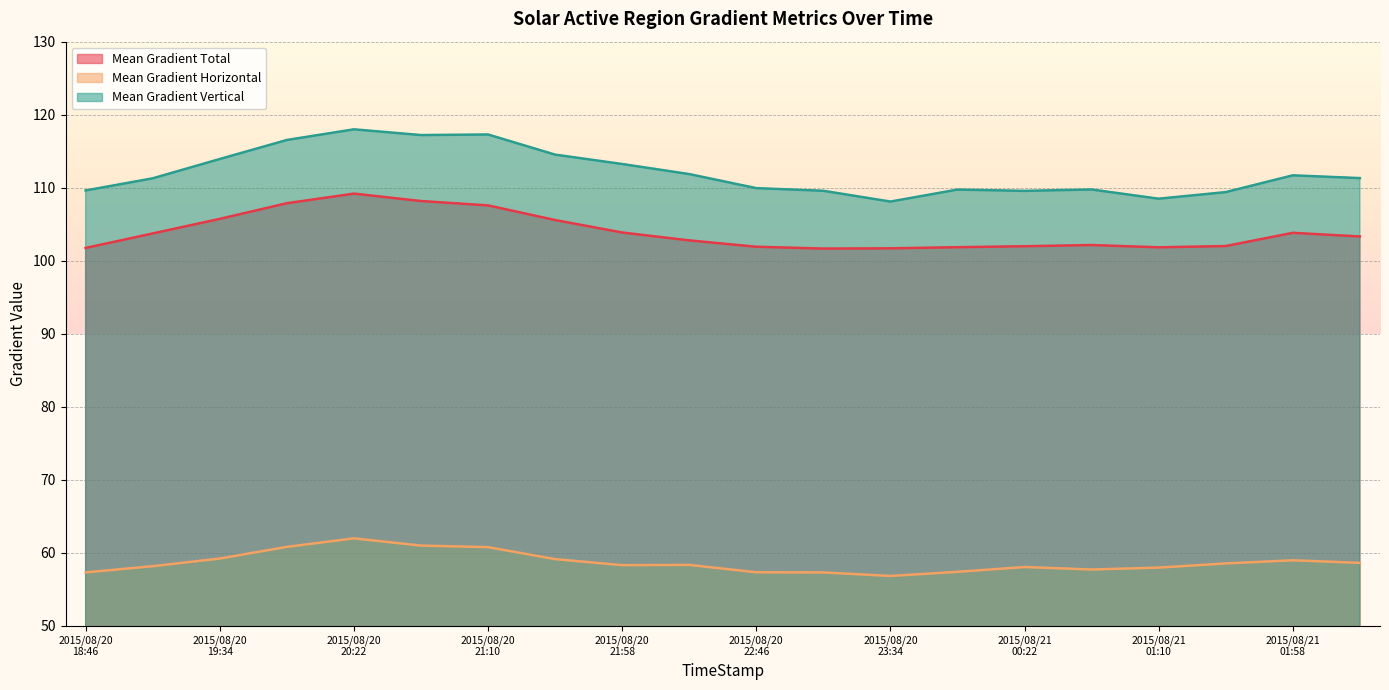

What value does the Mean Gradient Vertical series have at 2015/08/20 21:58?

113.2